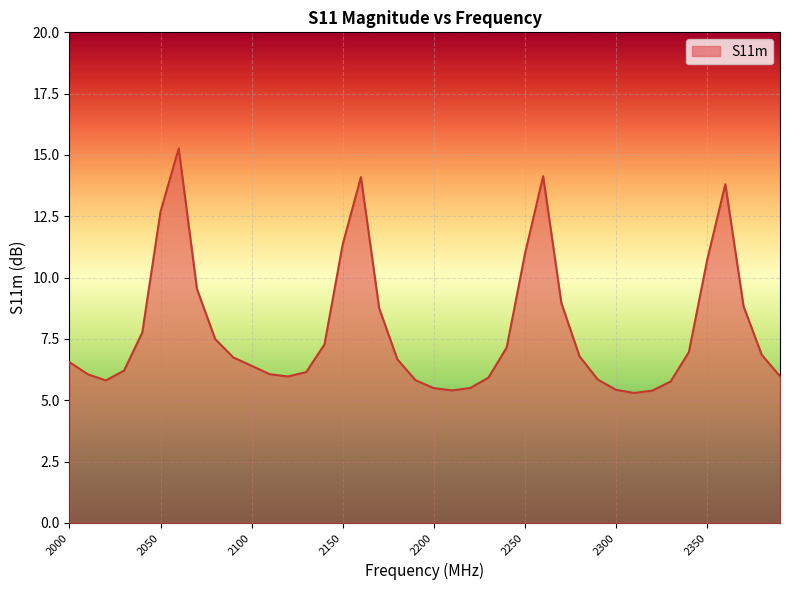

How many lines are shown in the chart?

1